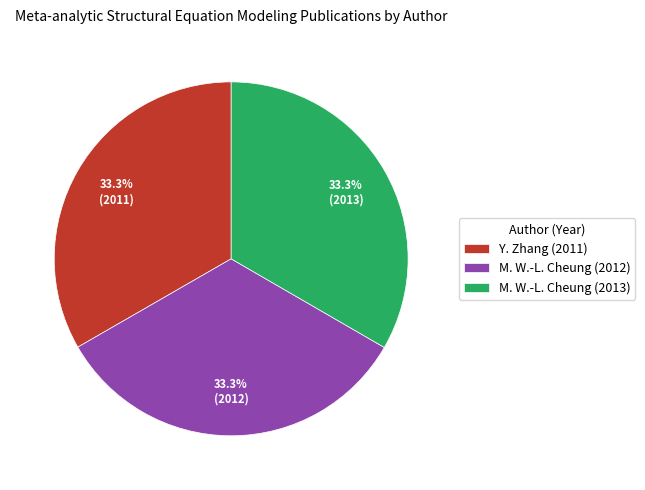

To the nearest percent, what percentage of the pie is Y. Zhang (2011)?

33%